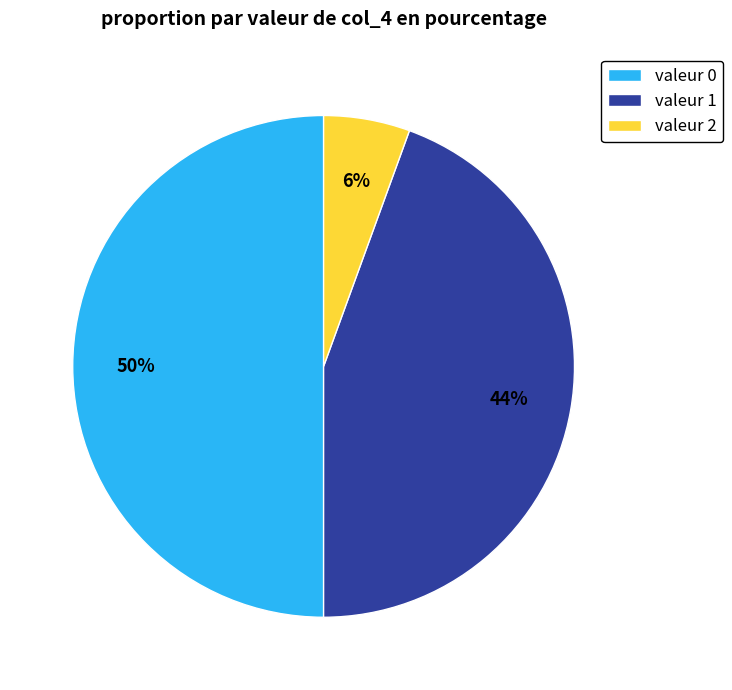

To the nearest percent, what is the difference between the largest and smallest slice percentages?

44%